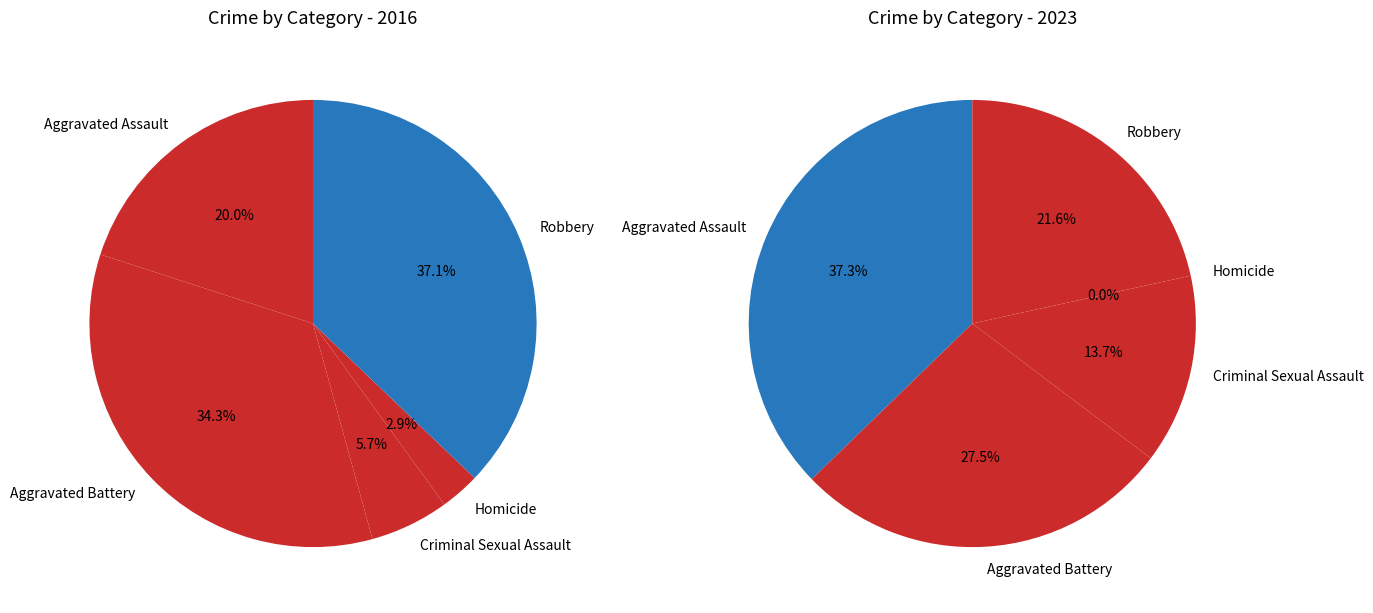

Which category has the smallest portion of the pie?

Homicide